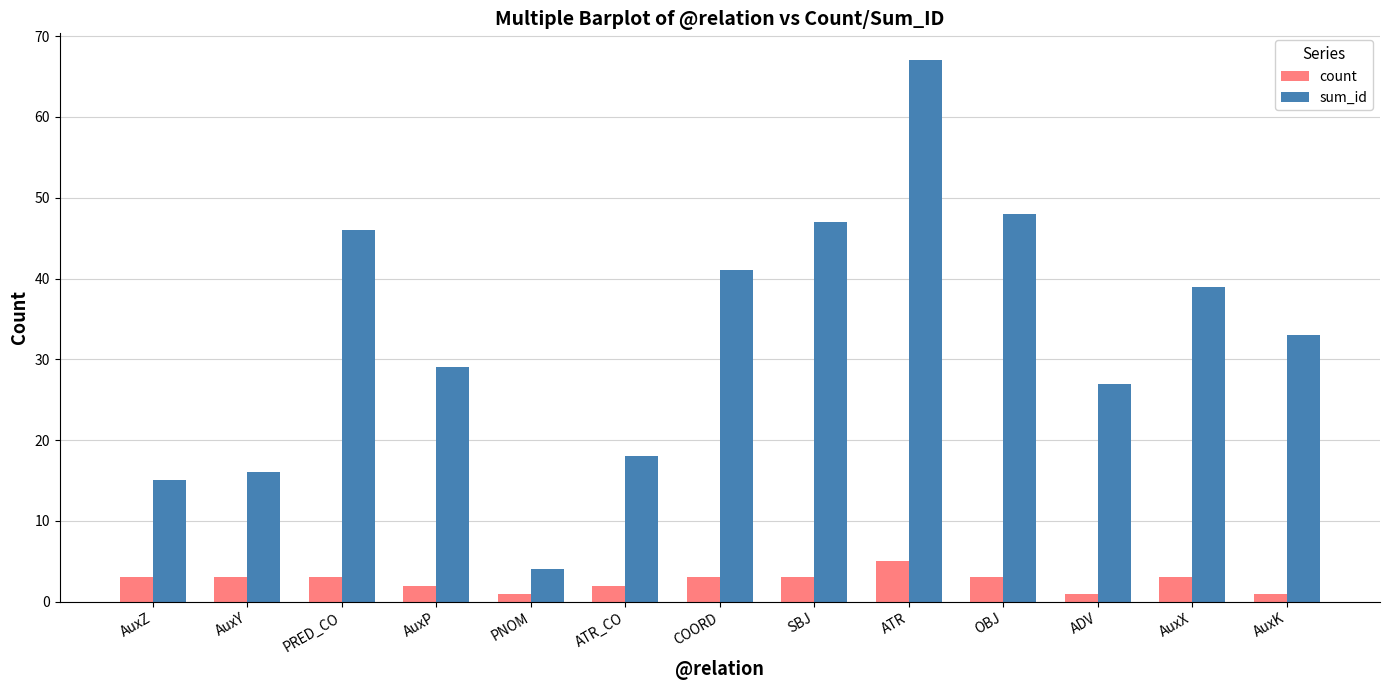

What is the sum of all count values?

33